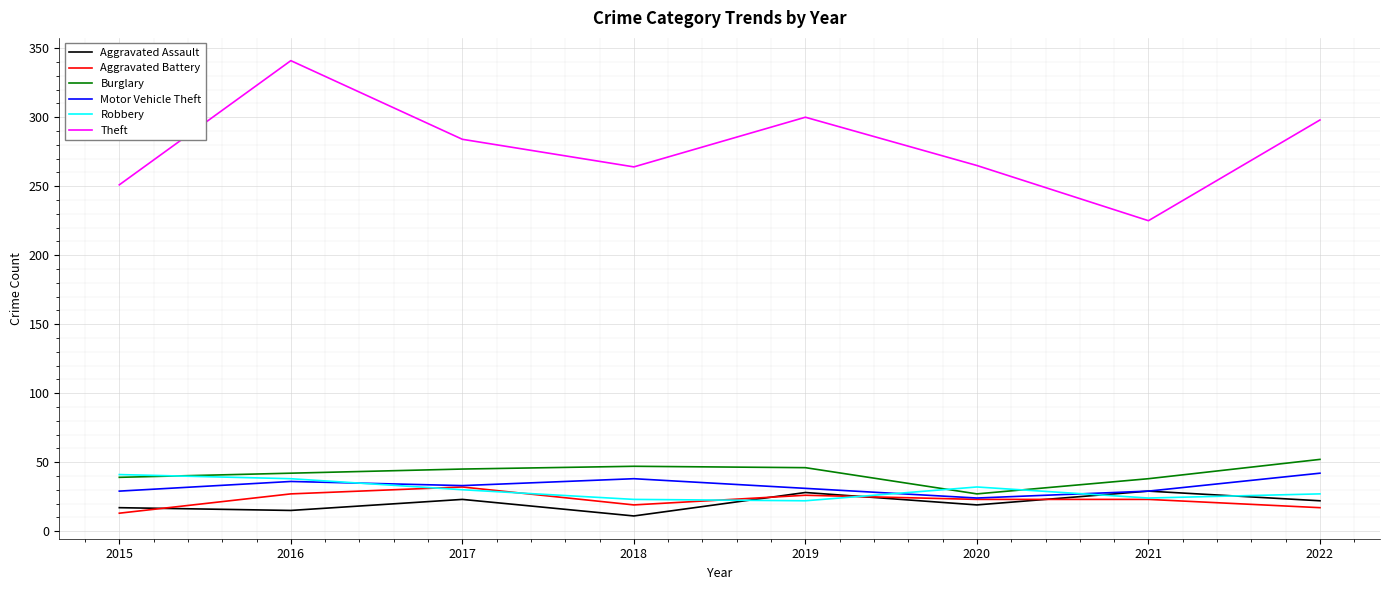

Does the chart have visible grid lines?

Yes